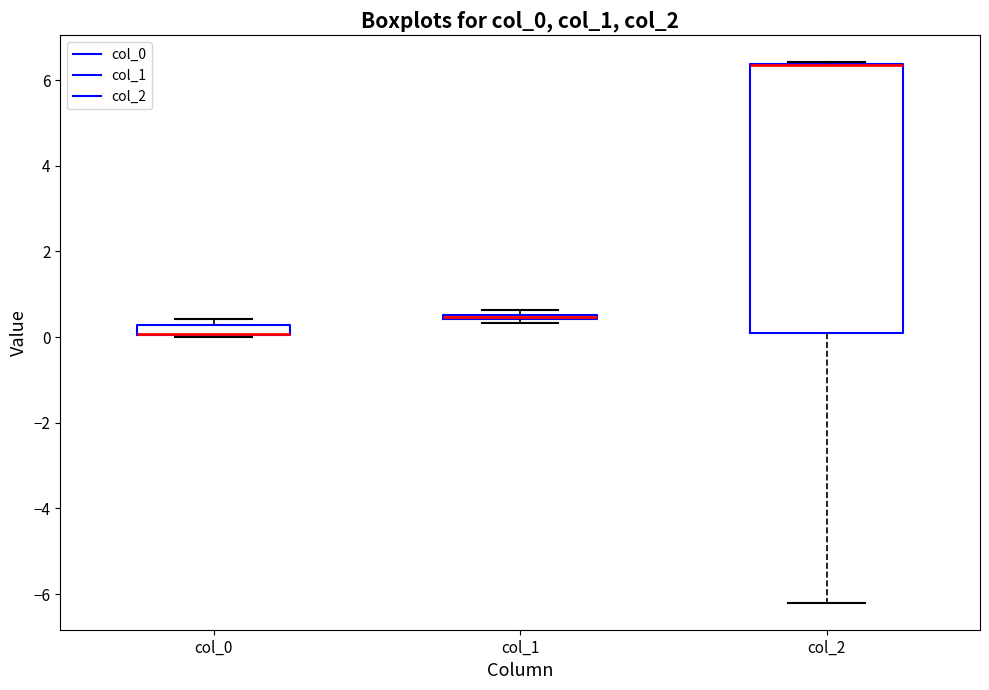

Comparing the boxes themselves (not the whiskers), which one is the tallest?

col_2